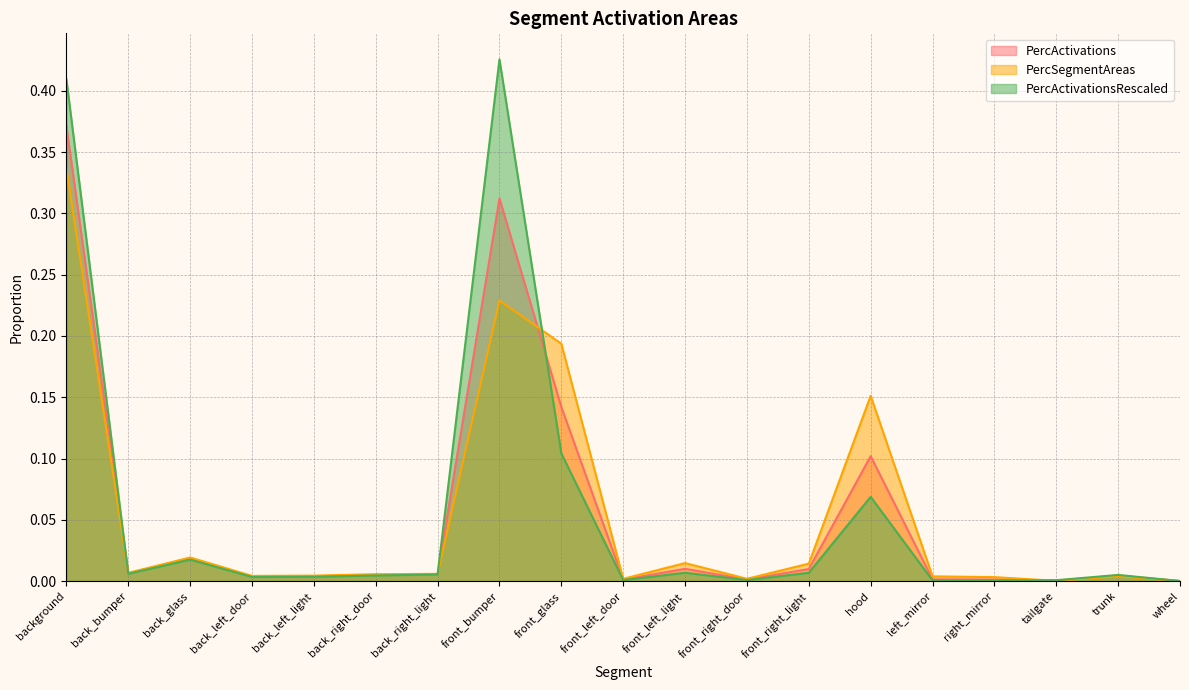

Reading right to left, list all the values displayed in this chart.

PercActivations: 0.0	0.0	0.0	0.0	0.0	0.1	0.0	0.0	0.0	0.0	0.1	0.3	0.0	0.0	0.0	0.0	0.0	0.0	0.4
PercSegmentAreas: 0.0	0.0	0.0	0.0	0.0	0.2	0.0	0.0	0.0	0.0	0.2	0.2	0.0	0.0	0.0	0.0	0.0	0.0	0.3
PercActivationsRescaled: 0.0	0.0	0.0	0.0	0.0	0.1	0.0	0.0	0.0	0.0	0.1	0.4	0.0	0.0	0.0	0.0	0.0	0.0	0.4